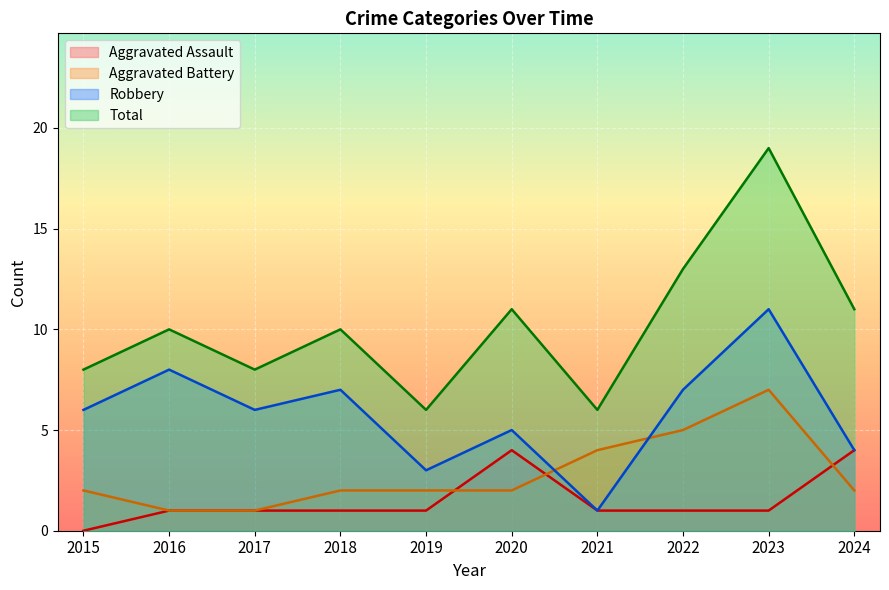

True or false: Robbery and Aggravated Assault cross at least once.

False